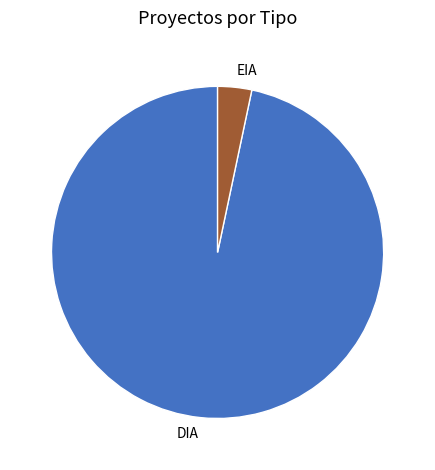

Does DIA represent more than half of the total?

Yes